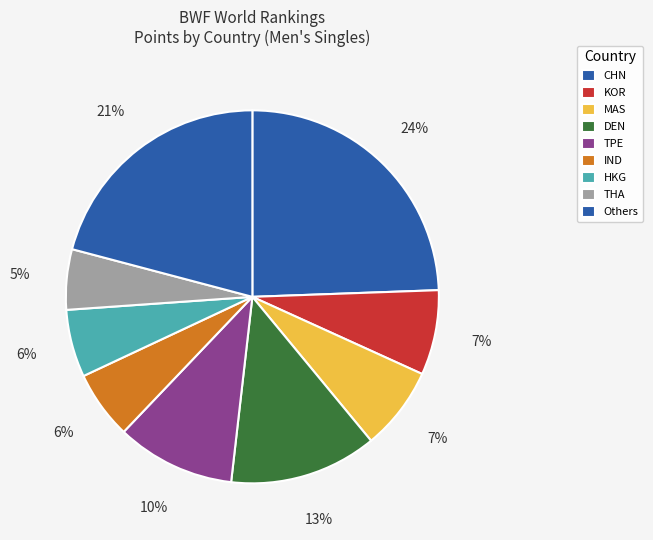

Count the number of slices in the pie.

9